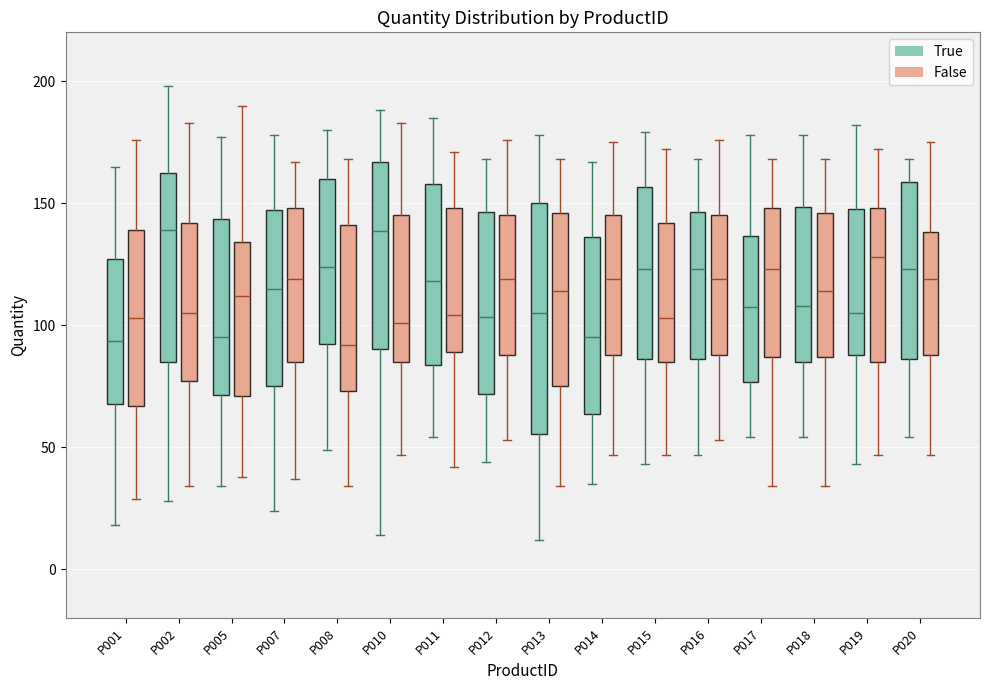

Reading left to right, read every box against the y-axis: the position of its median line, the range the box covers, and the ends of its whiskers. The values are not printed on the chart, so give them approximately, as read against the axis.

P001 (True): median 95, box 70 to 125, whiskers 20 to 165
P001 (False): median 105, box 65 to 140, whiskers 30 to 175
P002 (True): median 140, box 85 to 165, whiskers 30 to 200
P002 (False): median 105, box 75 to 140, whiskers 35 to 185
P005 (True): median 95, box 70 to 145, whiskers 35 to 175
P005 (False): median 110, box 70 to 135, whiskers 40 to 190
P007 (True): median 115, box 75 to 145, whiskers 25 to 180
P007 (False): median 120, box 85 to 150, whiskers 35 to 165
P008 (True): median 125, box 90 to 160, whiskers 50 to 180
P008 (False): median 90, box 75 to 140, whiskers 35 to 170
P010 (True): median 140, box 90 to 165, whiskers 15 to 190
P010 (False): median 100, box 85 to 145, whiskers 45 to 185
P011 (True): median 120, box 85 to 160, whiskers 55 to 185
P011 (False): median 105, box 90 to 150, whiskers 40 to 170
P012 (True): median 105, box 70 to 145, whiskers 45 to 170
P012 (False): median 120, box 90 to 145, whiskers 55 to 175
P013 (True): median 105, box 55 to 150, whiskers 10 to 180
P013 (False): median 115, box 75 to 145, whiskers 35 to 170
P014 (True): median 95, box 65 to 135, whiskers 35 to 165
P014 (False): median 120, box 90 to 145, whiskers 45 to 175
P015 (True): median 125, box 85 to 155, whiskers 45 to 180
P015 (False): median 105, box 85 to 140, whiskers 45 to 170
P016 (True): median 125, box 85 to 145, whiskers 45 to 170
P016 (False): median 120, box 90 to 145, whiskers 55 to 175
P017 (True): median 110, box 75 to 135, whiskers 55 to 180
P017 (False): median 125, box 85 to 150, whiskers 35 to 170
P018 (True): median 110, box 85 to 150, whiskers 55 to 180
P018 (False): median 115, box 85 to 145, whiskers 35 to 170
P019 (True): median 105, box 90 to 150, whiskers 45 to 180
P019 (False): median 130, box 85 to 150, whiskers 45 to 170
P020 (True): median 125, box 85 to 160, whiskers 55 to 170
P020 (False): median 120, box 90 to 140, whiskers 45 to 175